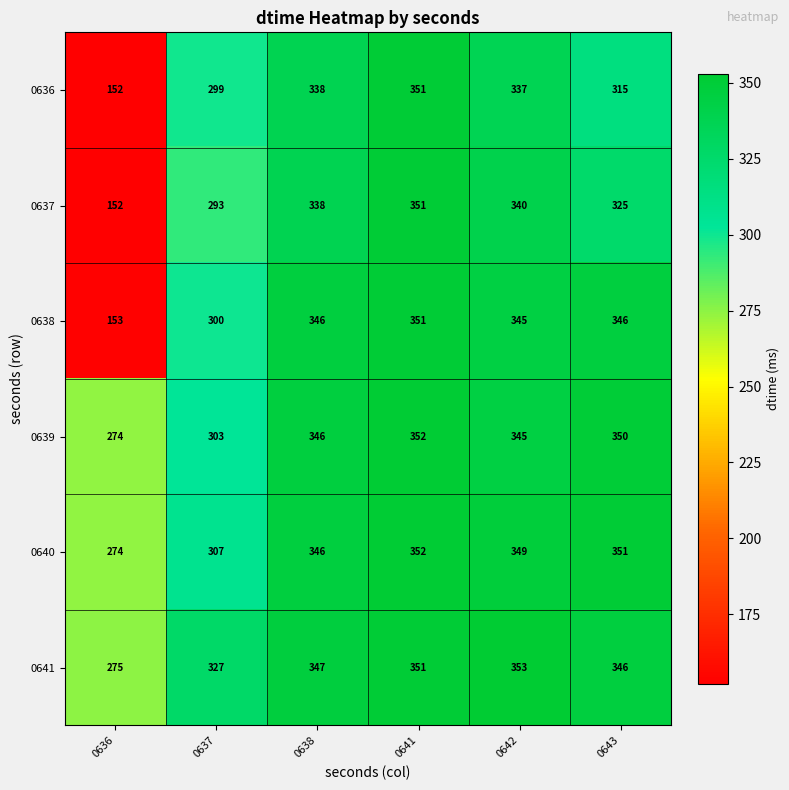

Is it true that 0637 equals 293 at 0637?

True